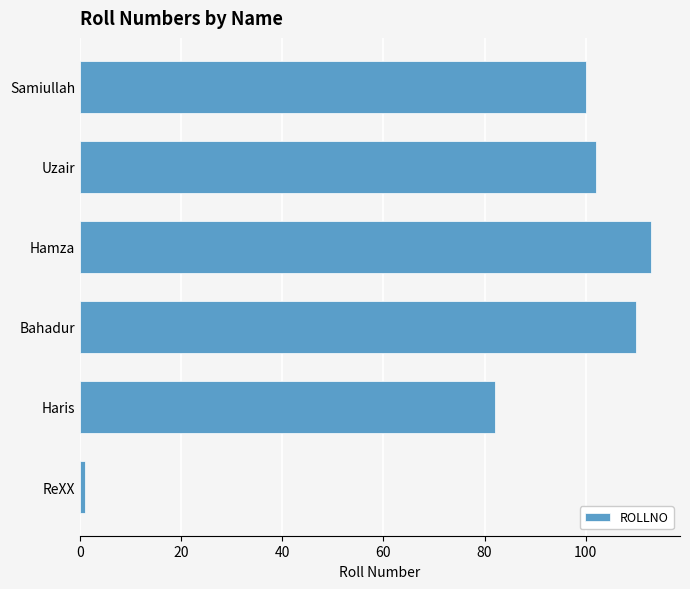

How many data points are less than 102?

3